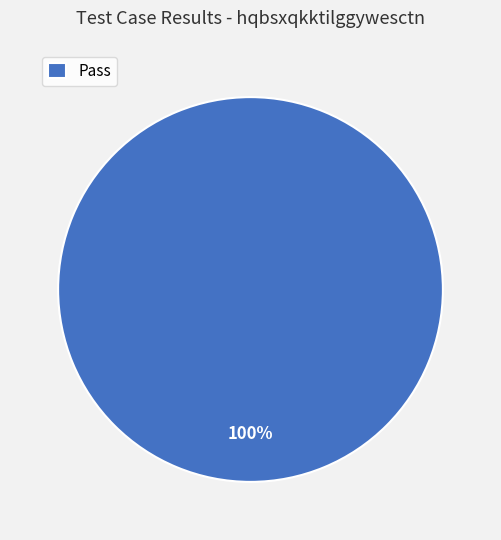

The Pass slice represents 100% of the pie. True or false?

True